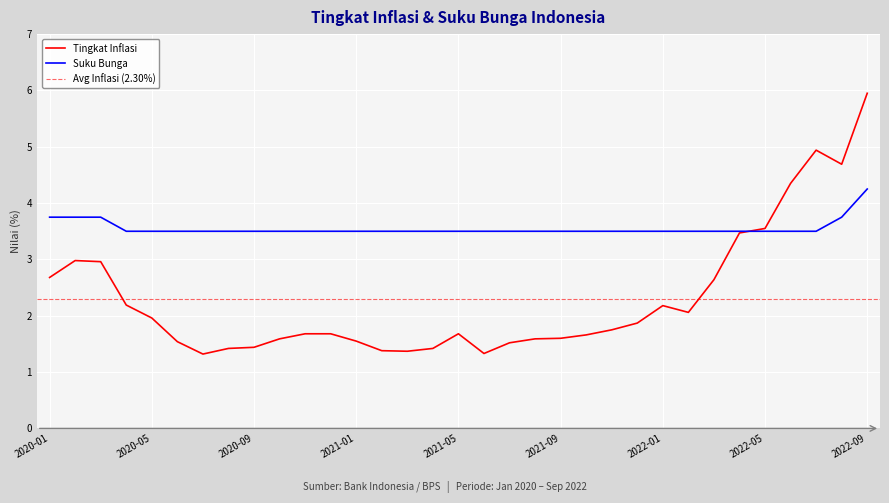

What position from the left is 2021-11?

23